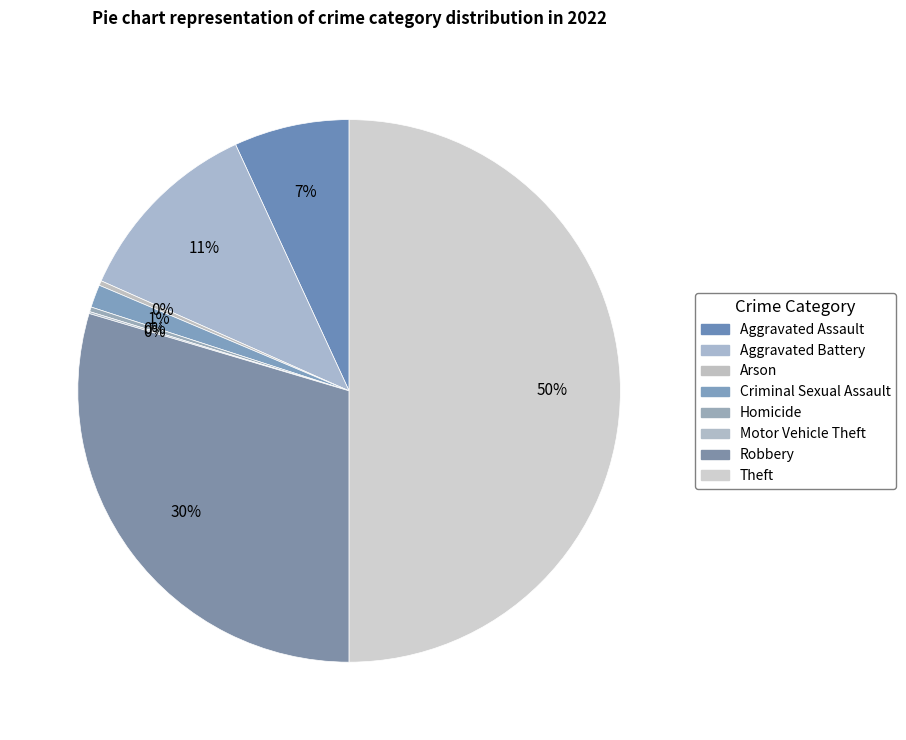

Which category has the smallest portion of the pie?

Motor Vehicle Theft